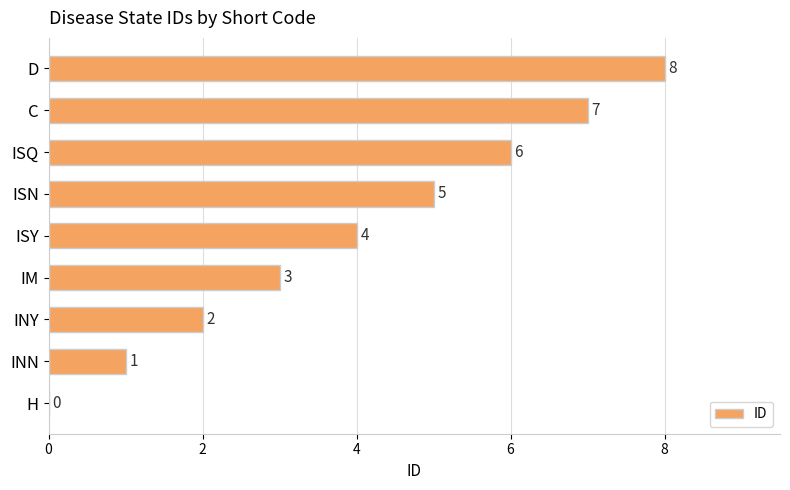

Count the number of categories in the chart.

9